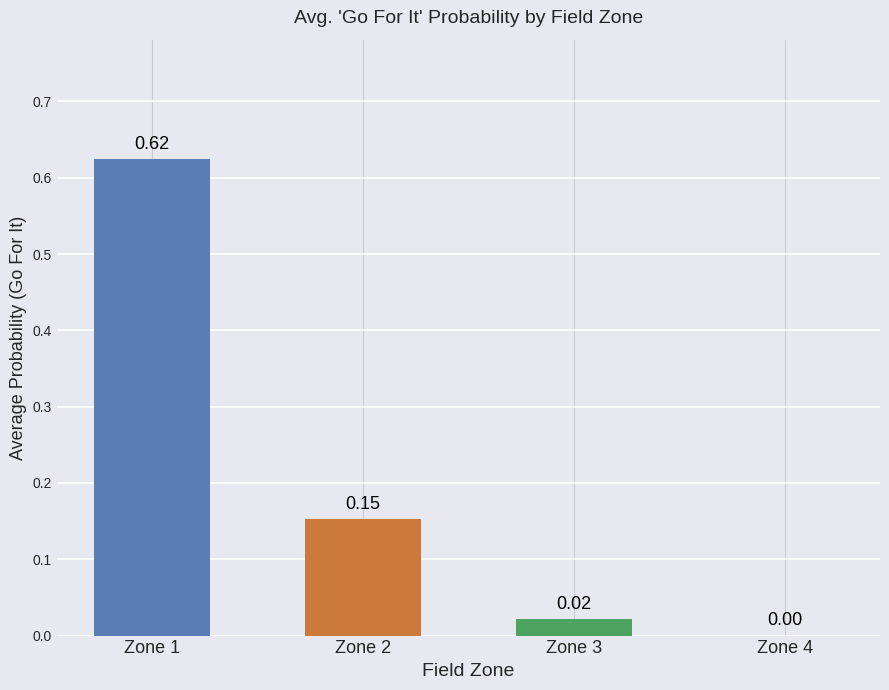

Count the number of categories in the chart.

4